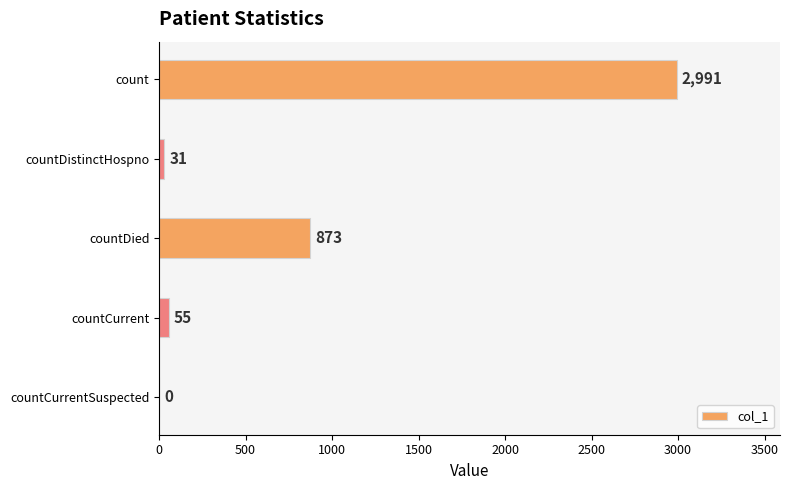

The value at count is 2991. True or false?

True